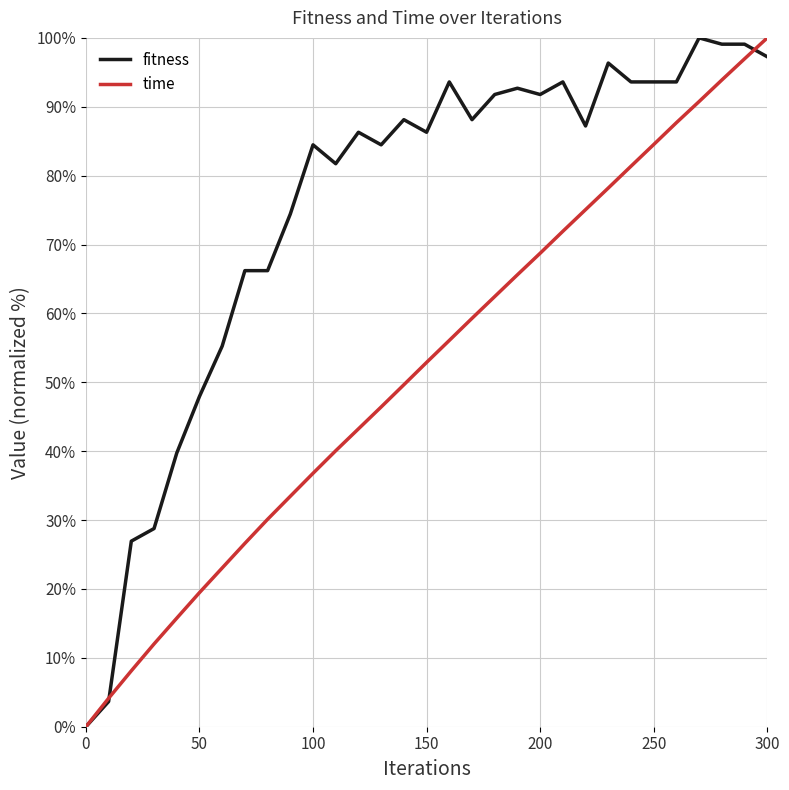

True or false: time has more than 2 points higher than both neighbors.

False